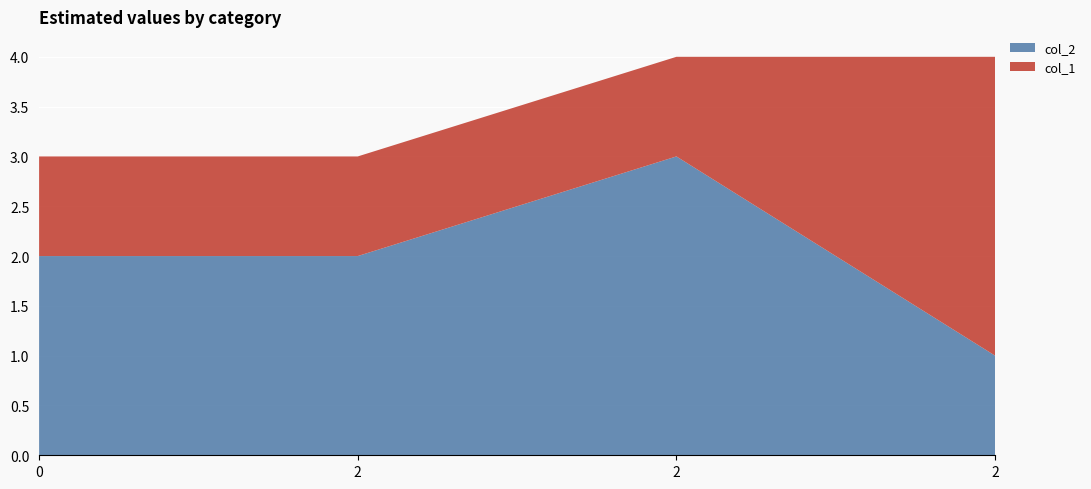

Reading right to left, extract all data points from this chart.

col_2: 1	3	2	2
col_1: 3	1	1	1